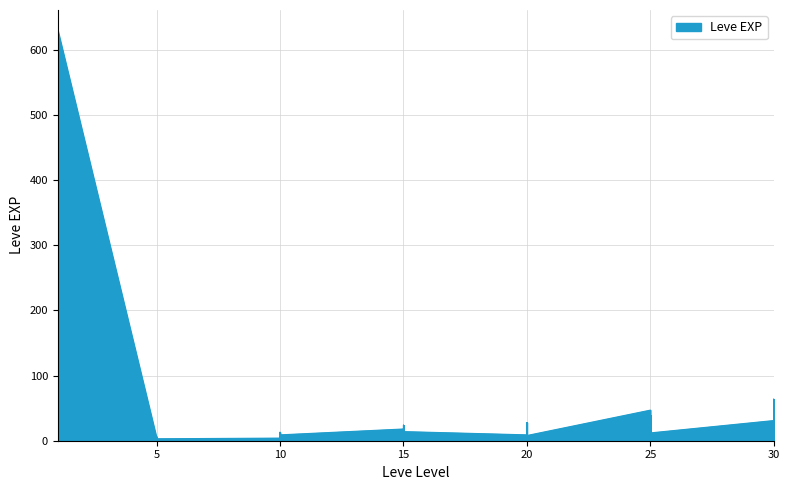

What is the change in value from 5 to 15?

+16